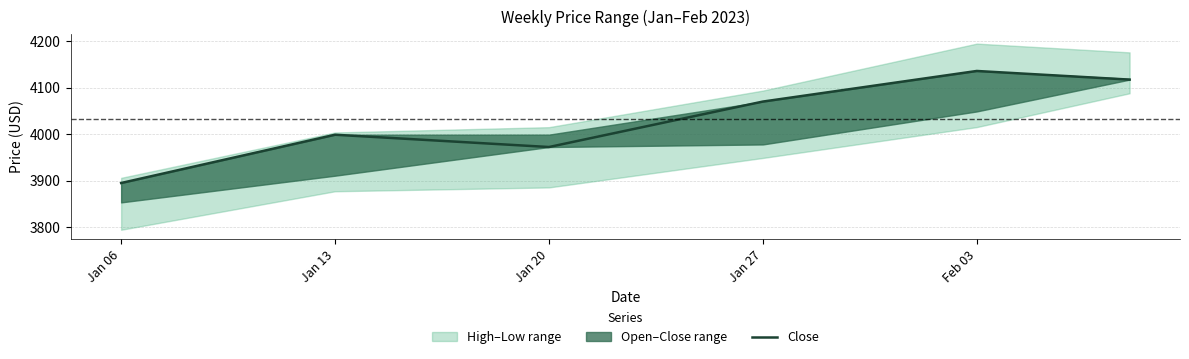

What is the change in value from Jan 13 to Jan 20?

-26.5